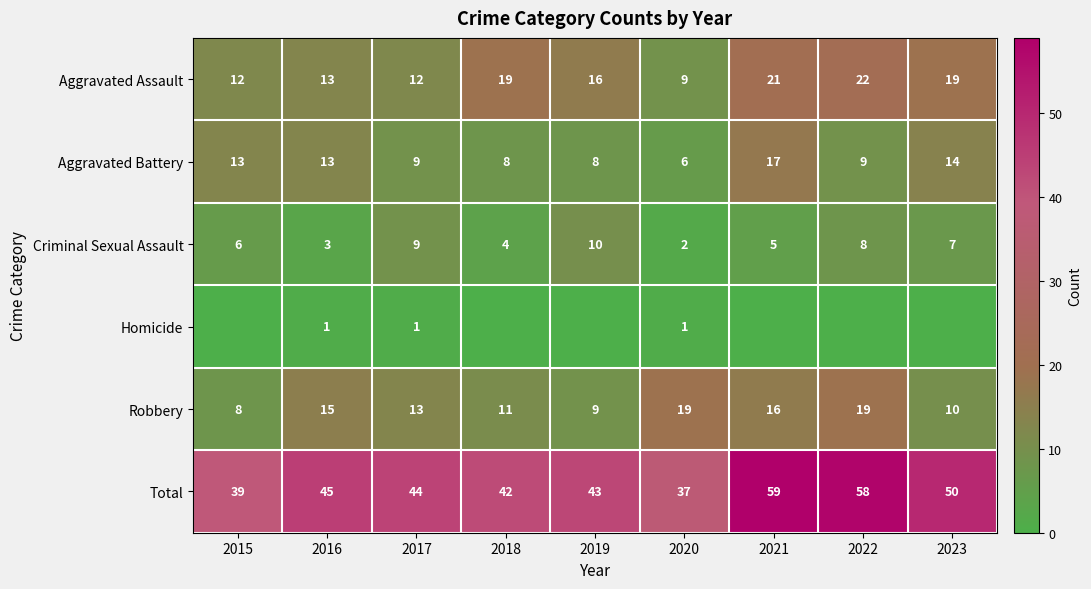

Read the Criminal Sexual Assault value at 2022.

8